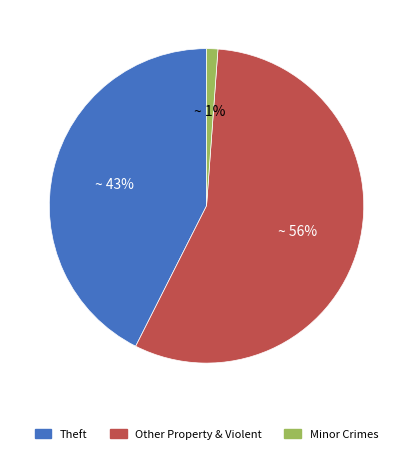

Is there a majority slice in this chart?

Yes